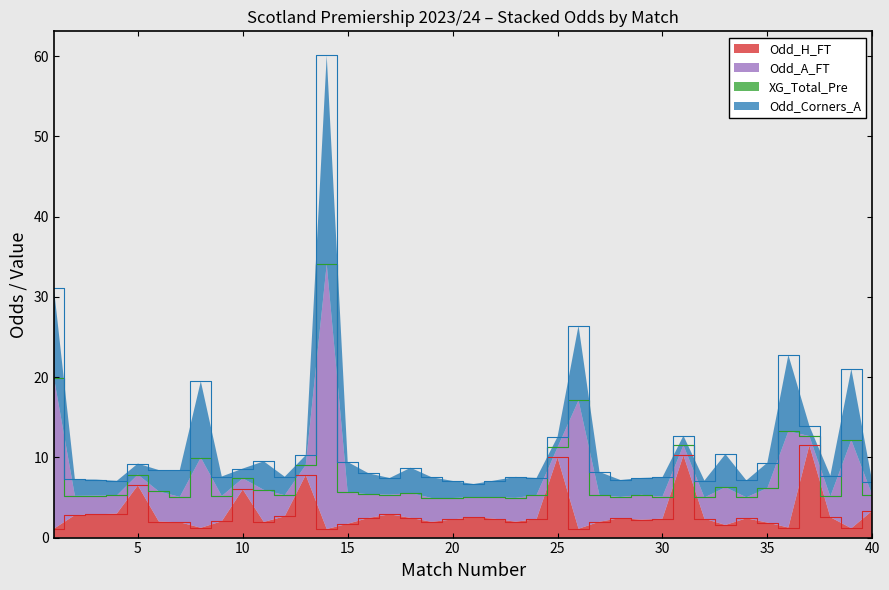

What is the spread (max minus min) of values at 7?

3.4